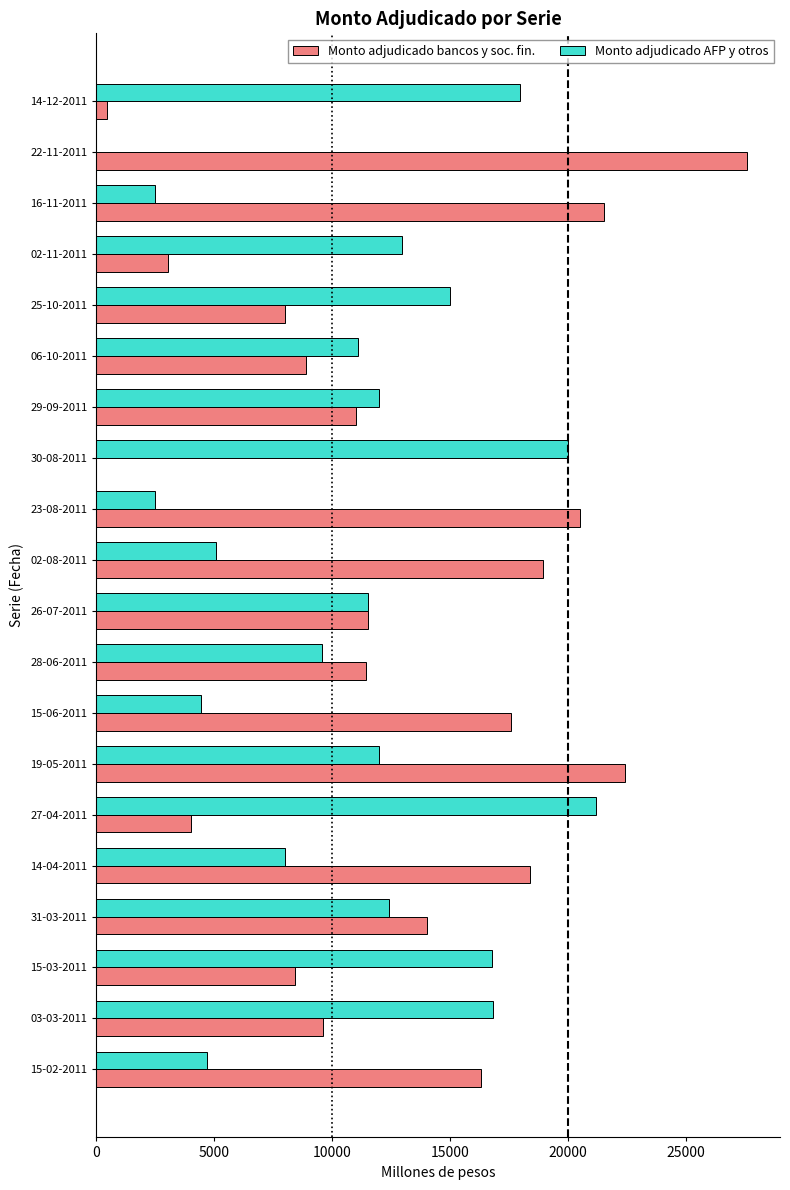

How many values in Monto adjudicado bancos y soc. fin. are above zero?

19